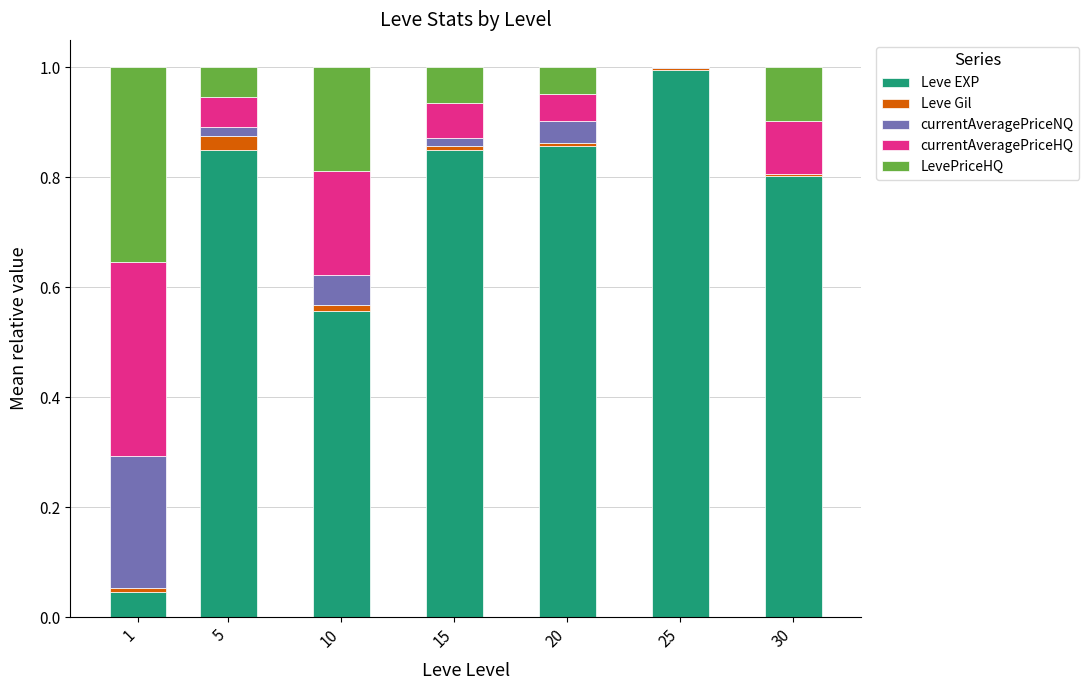

Where is Leve EXP nearest to the value 0?

1